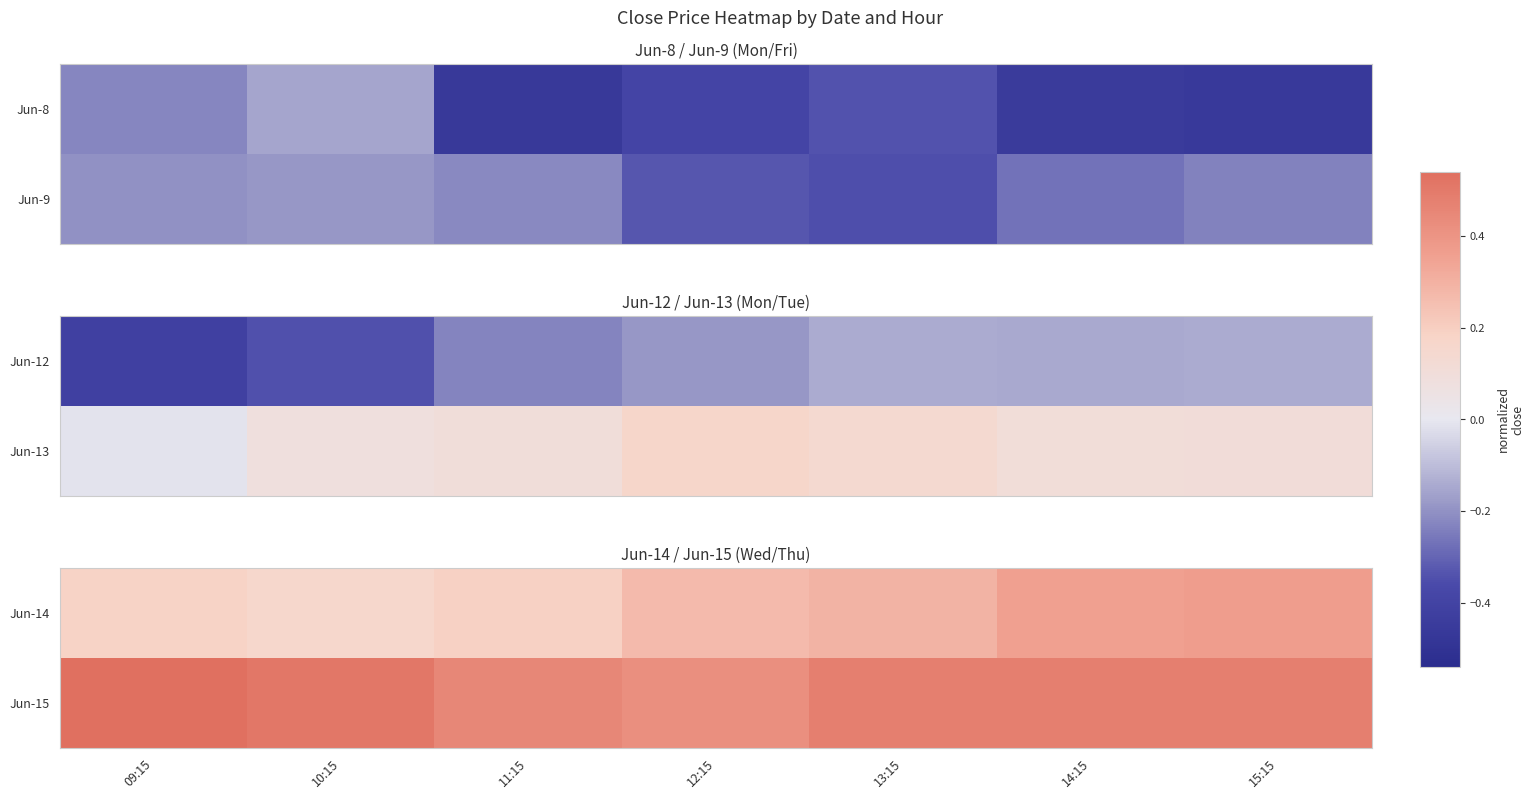

What is the sum of the Jun-15 values at 12:15 and 14:15?

0.9